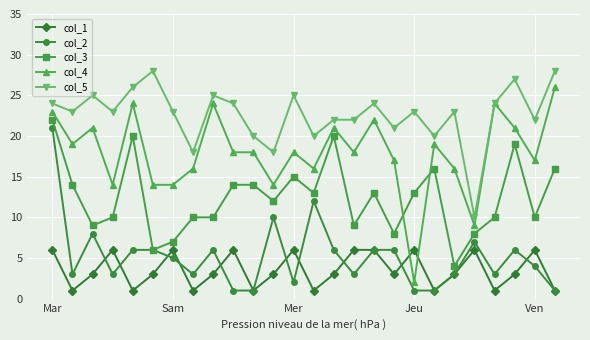

What is the maximum value shown in the chart?

28